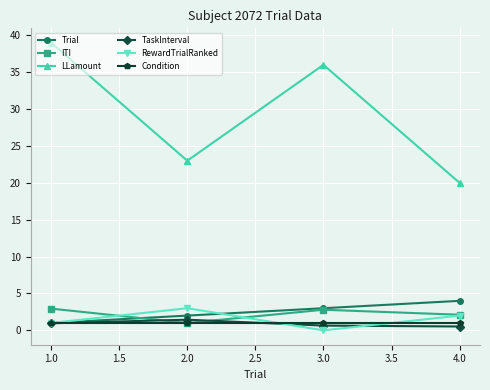

How many categories are shown in the chart?

4